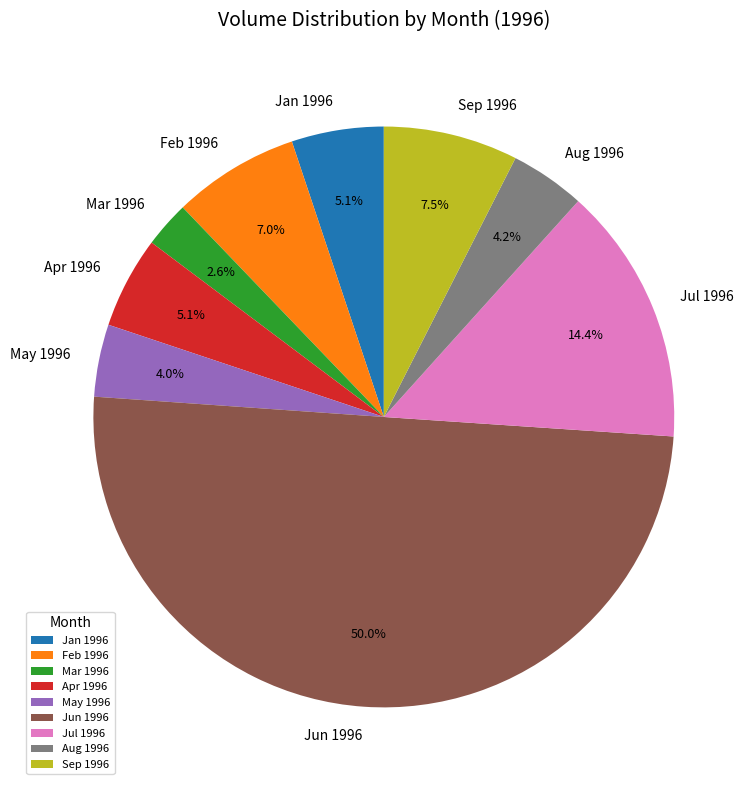

Does Aug 1996 account for over 50% of the chart?

No